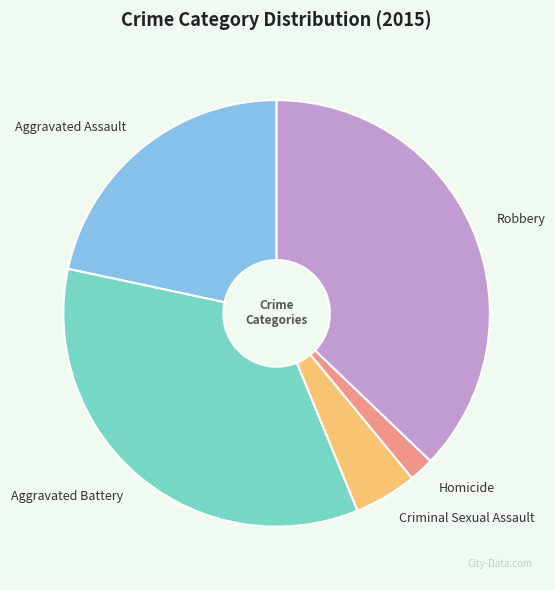

The Homicide slice represents 2% of the pie. True or false?

True